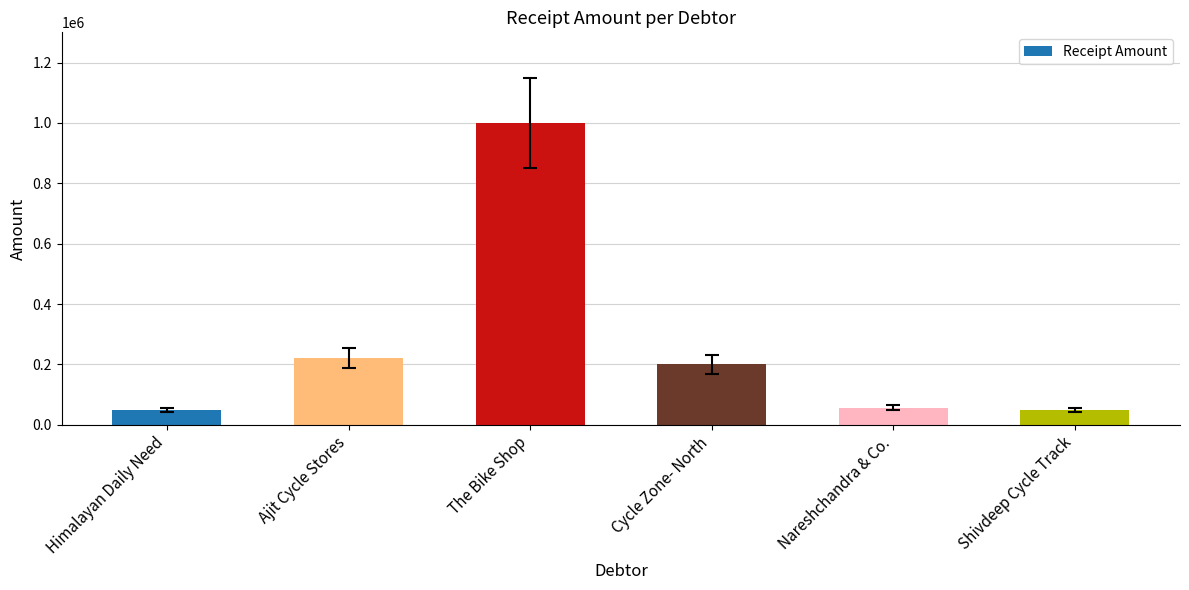

What value does the data have at Ajit Cycle Stores, to the nearest 100?

222000